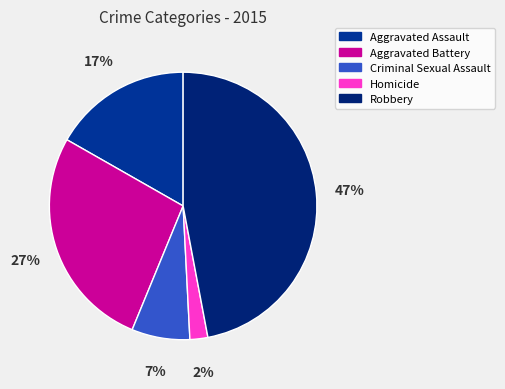

Rank the categories by value from lowest to highest.

Homicide, Criminal Sexual Assault, Aggravated Assault, Aggravated Battery, Robbery